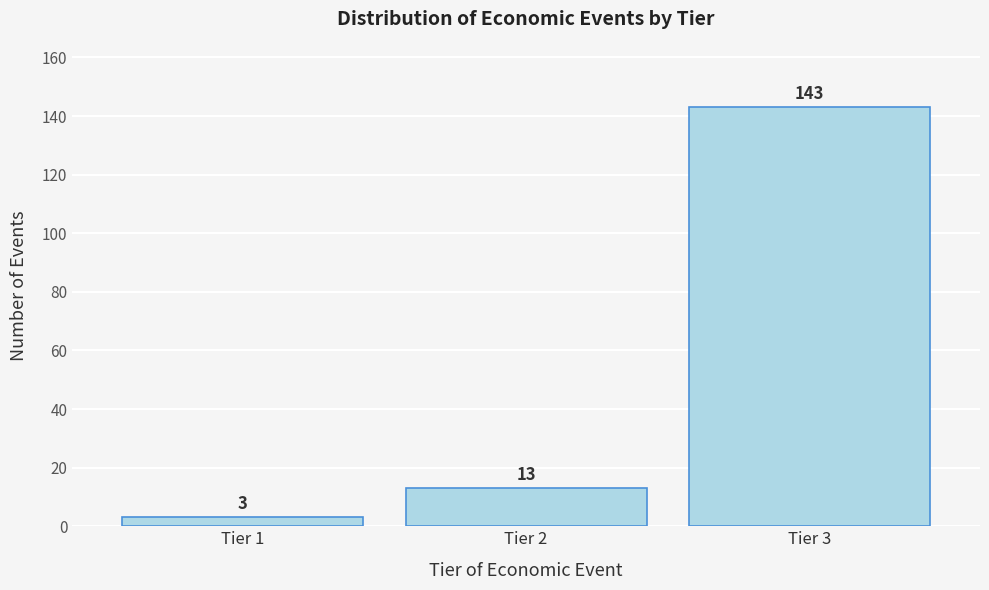

Reading left to right, list all the values displayed in this chart.

Tier 1=3	Tier 2=13	Tier 3=143